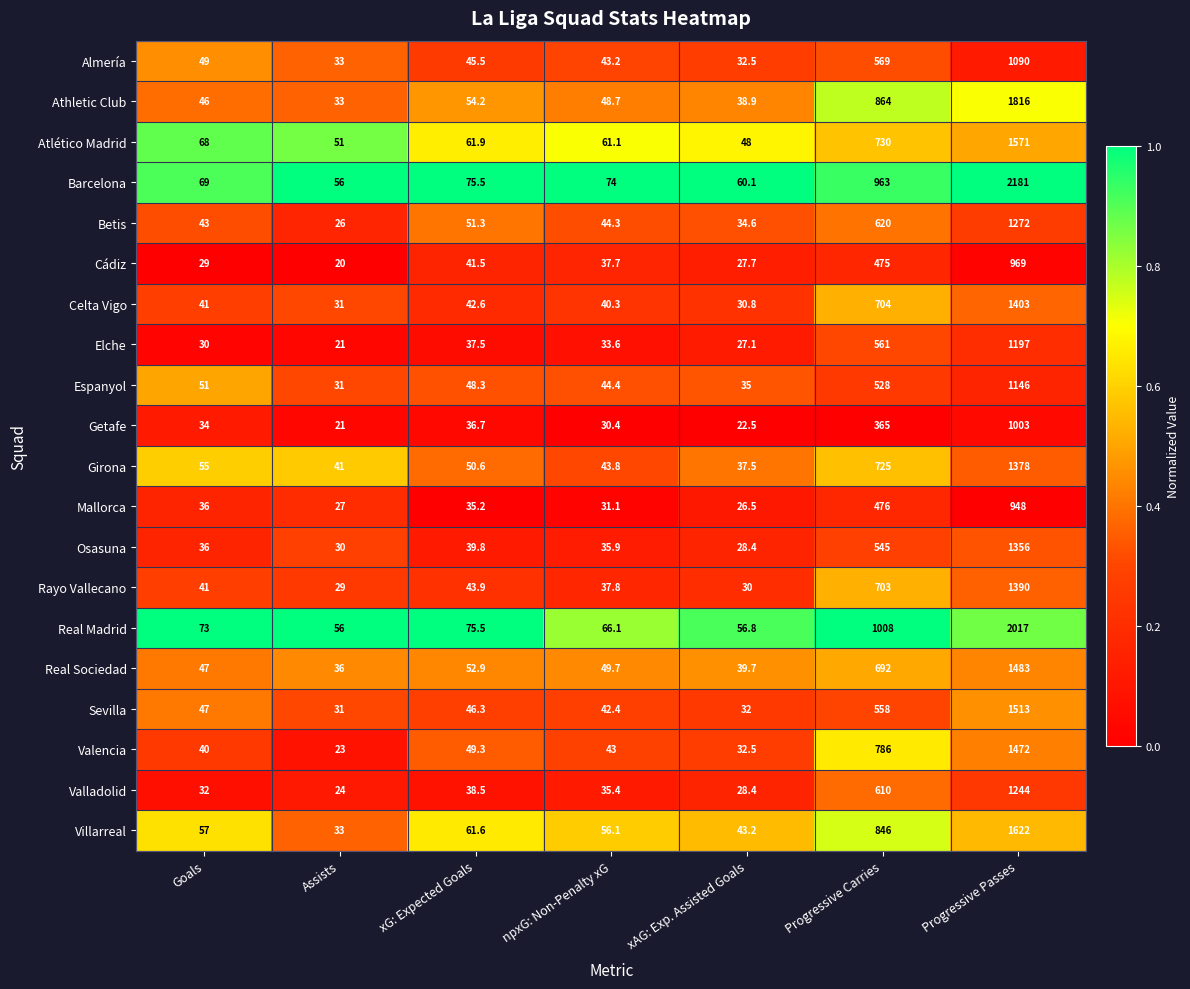

Between xG: Expected Goals and Progressive Passes, which series saw the biggest shift?

Barcelona